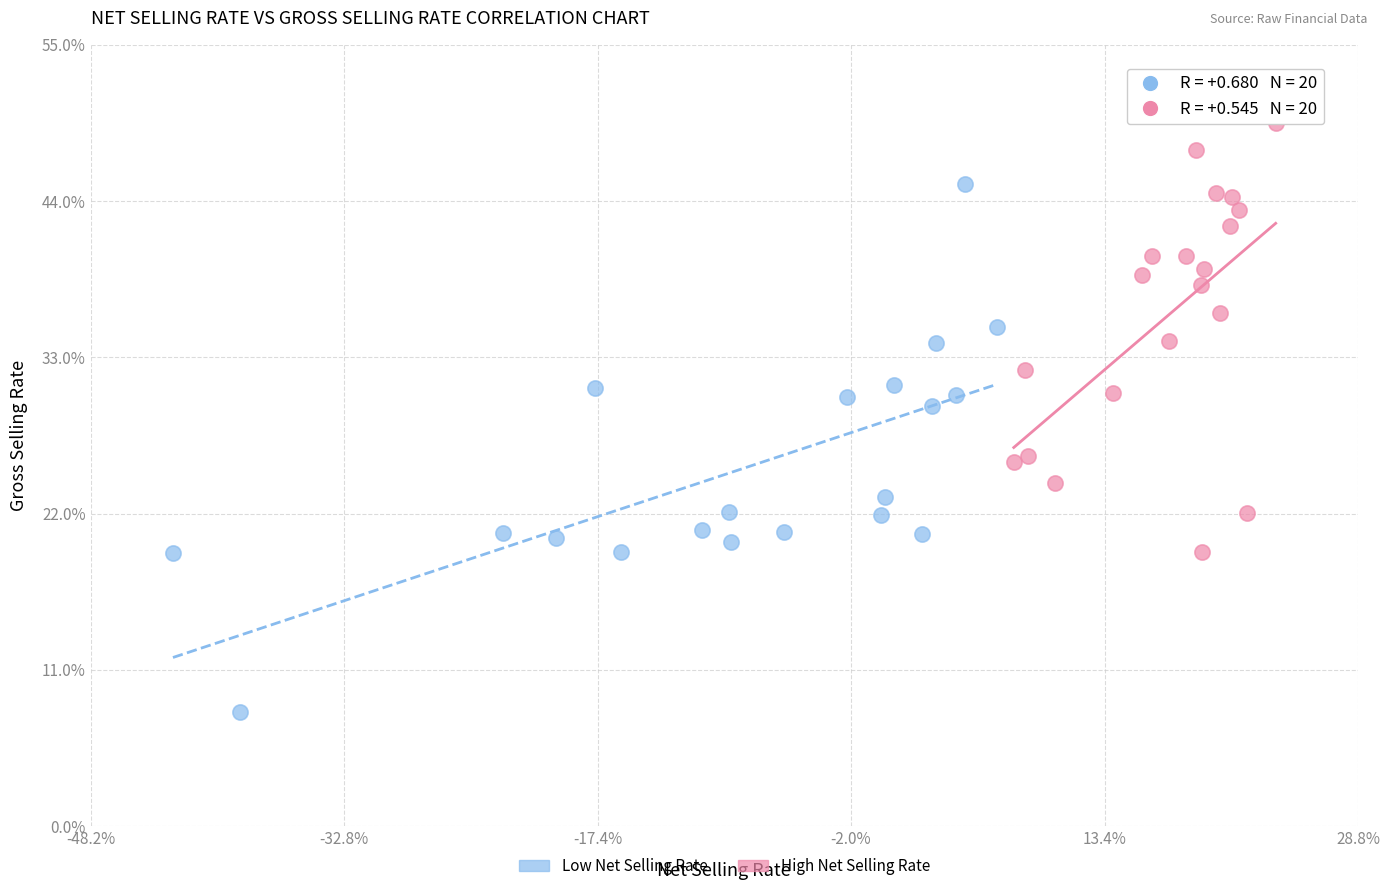

Which series contains the highest Y value?

High Net Selling Rate